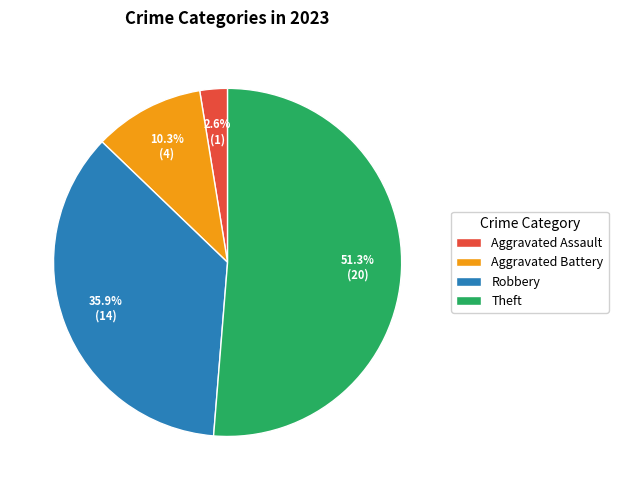

Which has a higher value, Theft or Aggravated Battery?

Theft